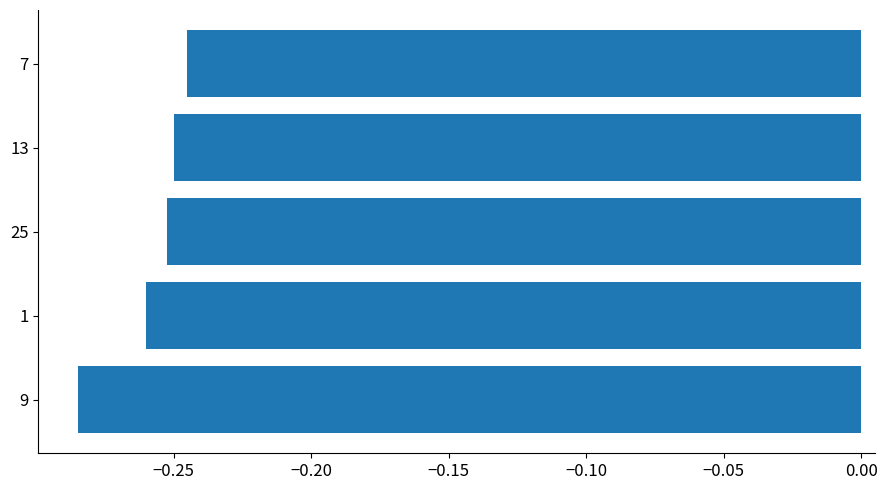

At which label is the value closest to 0?

7